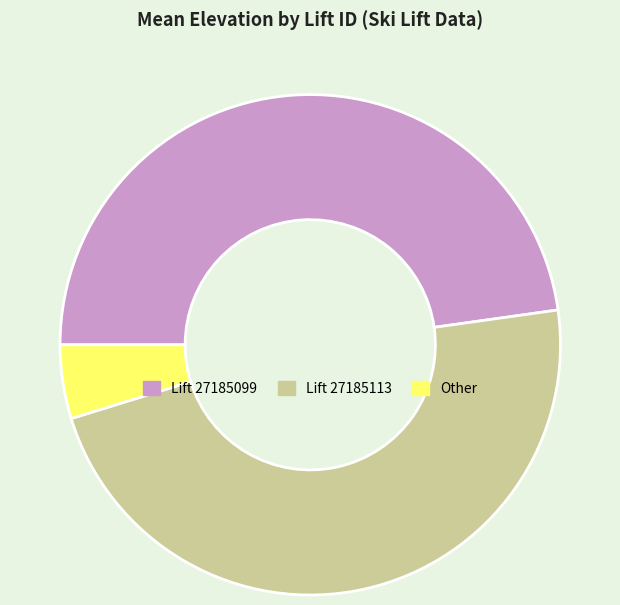

Does any single category account for the majority?

No